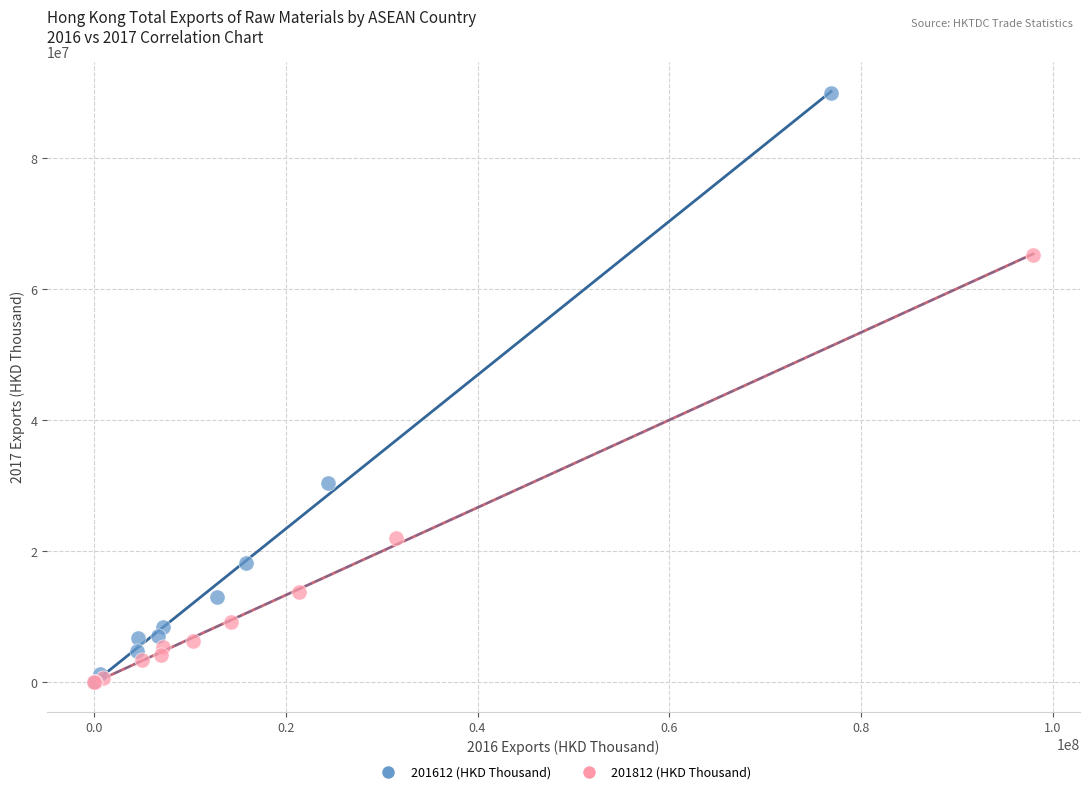

Which series has the largest Y range (max minus min)?

201612 (HKD Thousand)